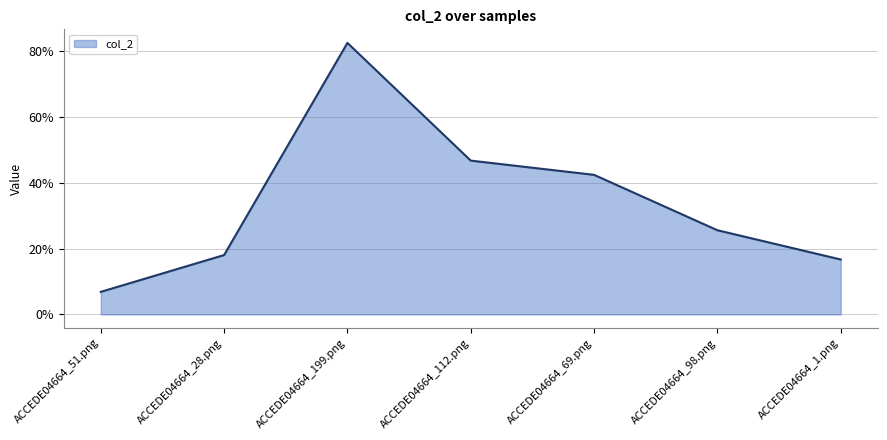

Does the chart have visible grid lines?

Yes